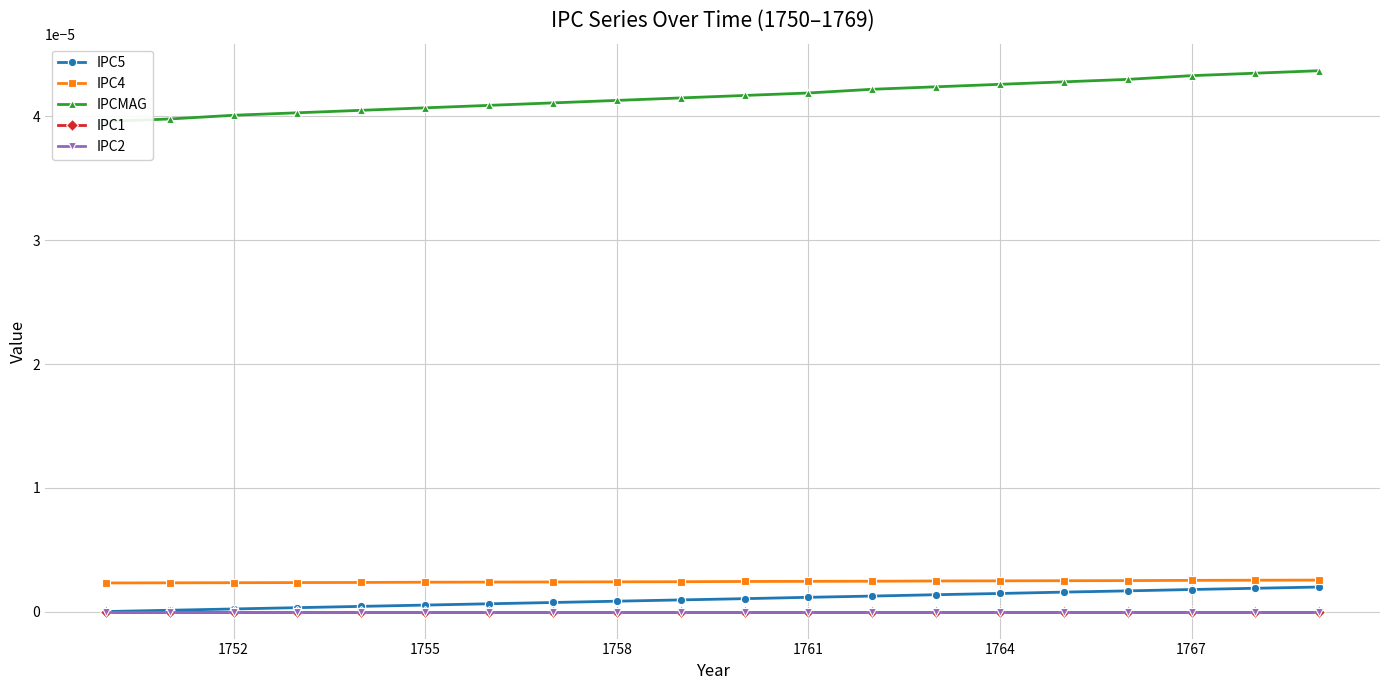

What position from the right is 1764?

6